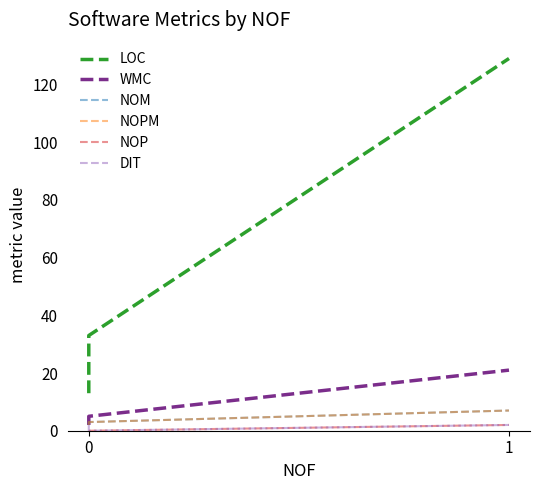

The NOM series shows 5 at 0. True or false?

False